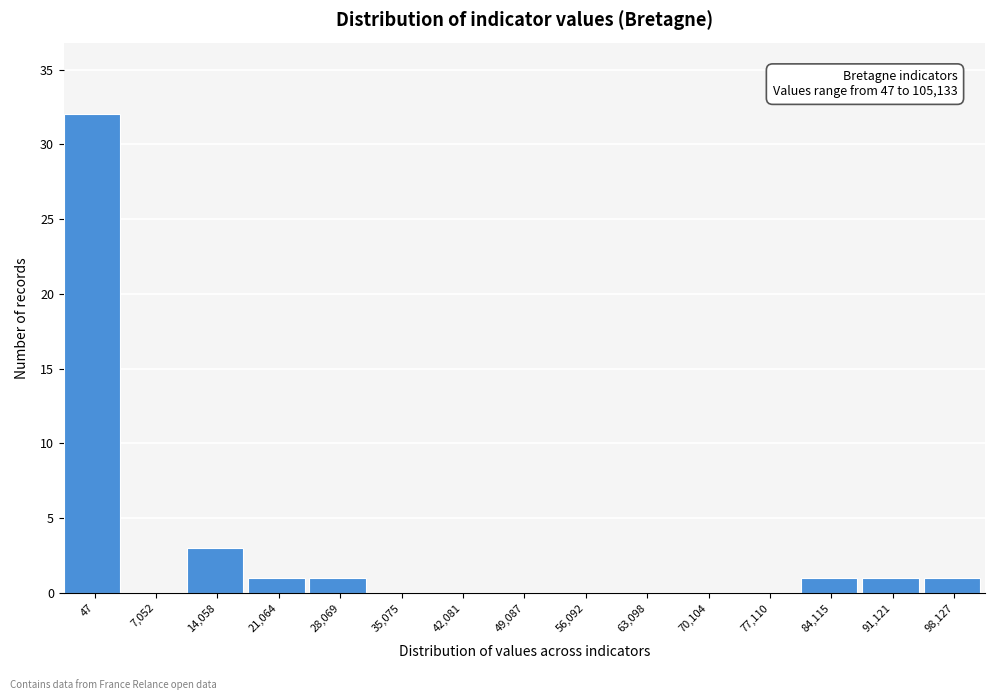

Reading right to left, what are all the values shown in this chart?

98,127=1	91,121=1	84,115=1	77,110=0	70,104=0	63,098=0	56,092=0	49,087=0	42,081=0	35,075=0	28,069=1	21,064=1	14,058=3	7,052=0	47=32